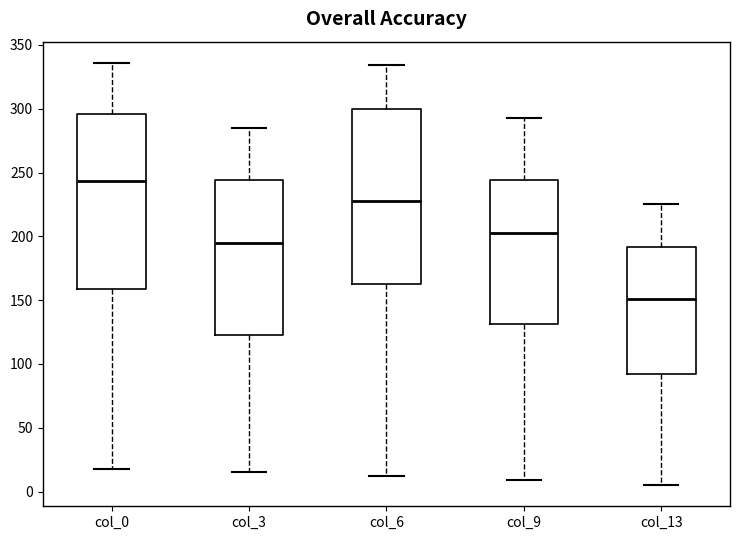

Reading left to right, read every box against the y-axis: the position of its median line, the range the box covers, and the ends of its whiskers. The values are not printed on the chart, so give them approximately, as read against the axis.

col_0: median 245, box 160 to 295, whiskers 20 to 335
col_3: median 195, box 125 to 245, whiskers 15 to 285
col_6: median 230, box 165 to 300, whiskers 10 to 335
col_9: median 205, box 130 to 245, whiskers 10 to 295
col_13: median 150, box 95 to 190, whiskers 5 to 225